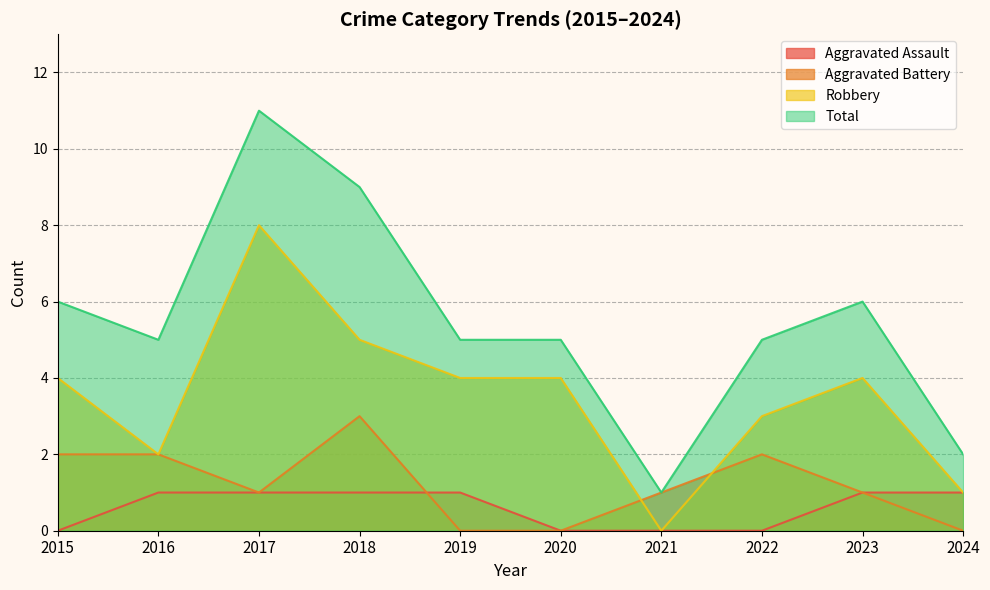

What is the total value across all series at 2017?

21